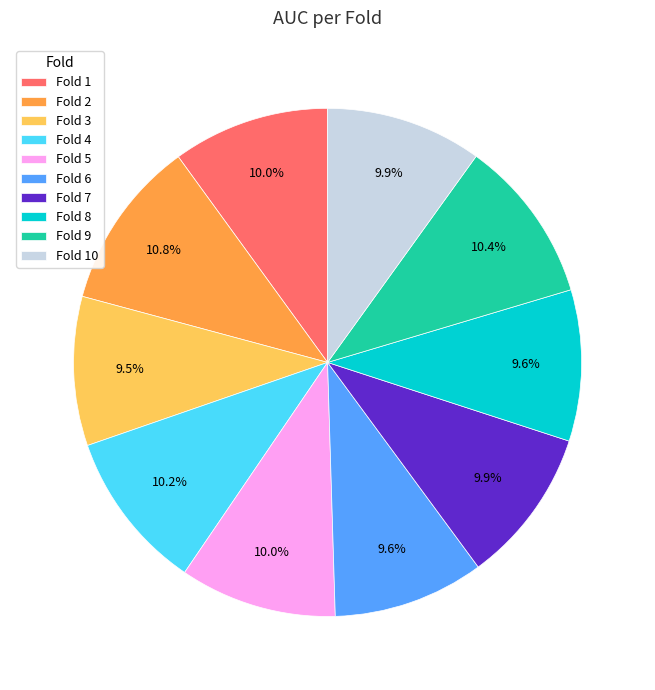

What percentage is NOT represented by Fold 6?

90.4%